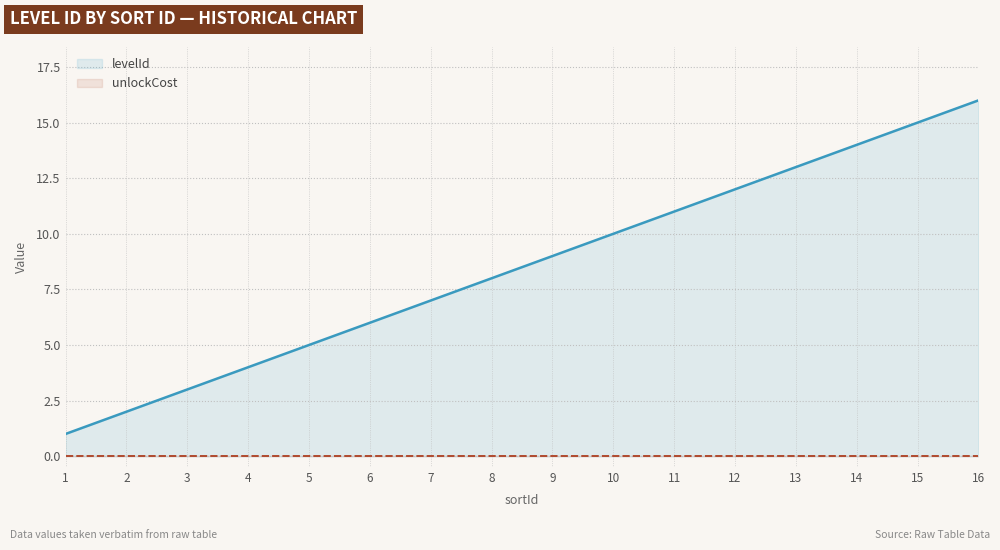

True or false: unlockCost and levelId intersect in this chart.

False